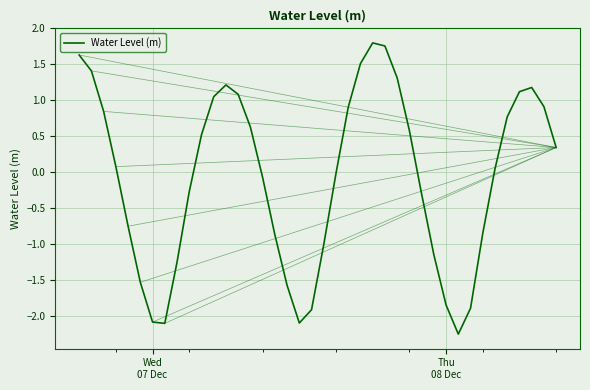

What is the maximum value shown in the chart?

1.8